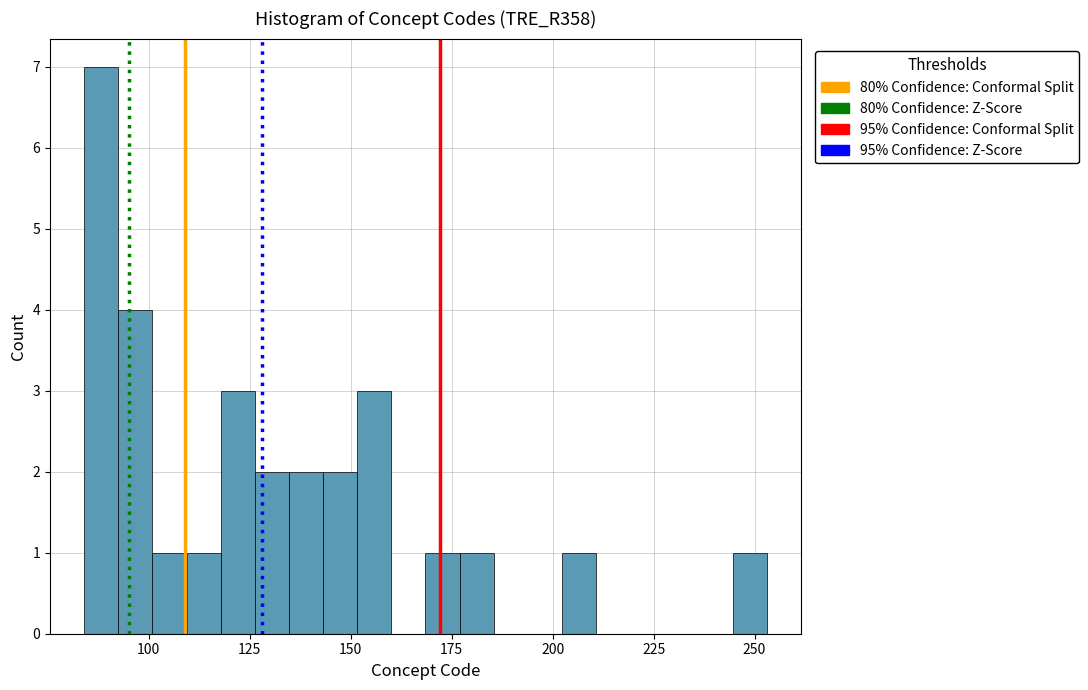

Around what value on the x-axis is the tallest bar? Give the approximate position of its centre, as read against the axis.

90